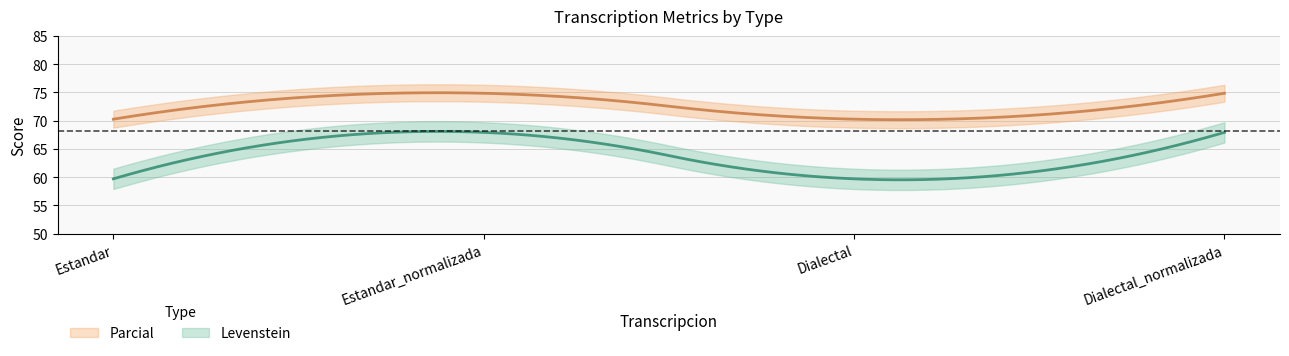

Which series has the largest range (max minus min)?

Levenstein